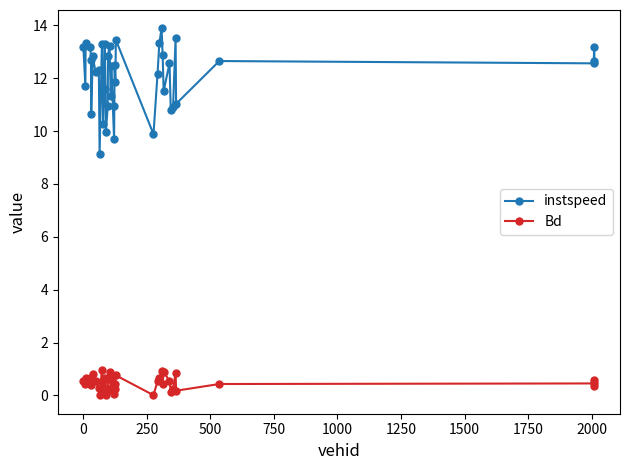

List the series in order of their peak value, lowest first.

Bd, instspeed